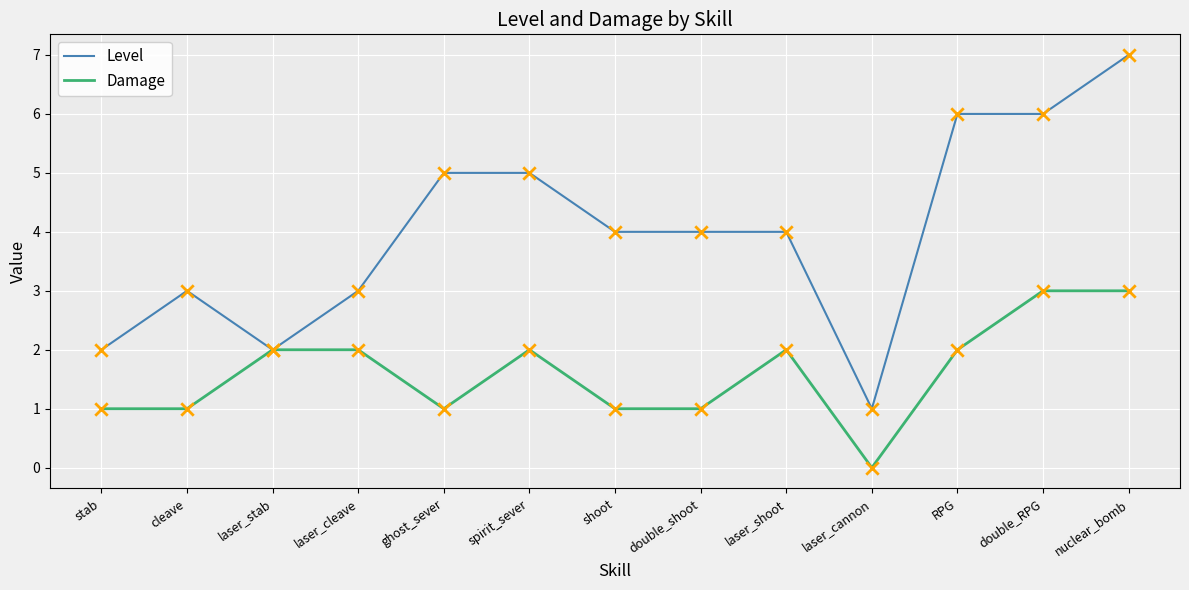

What is the total value across all series at RPG?

8